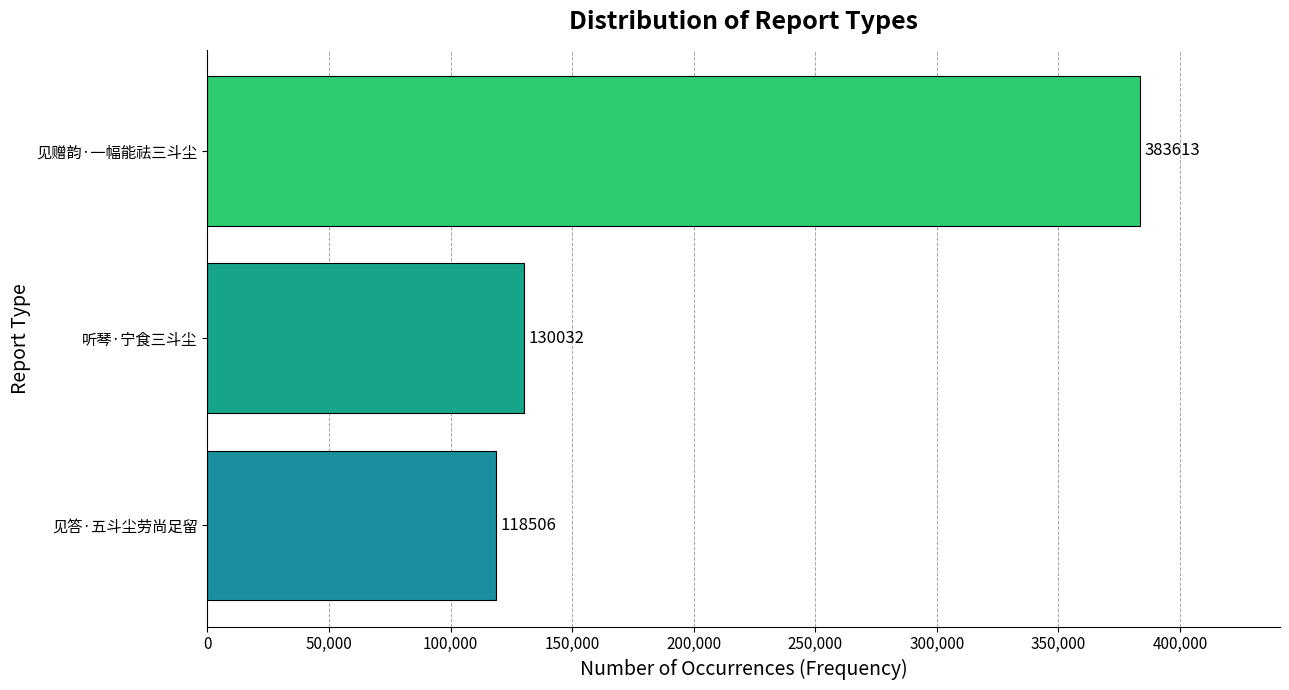

Rank the categories by value from lowest to highest.

见答·五斗尘劳尚足留, 听琴·宁食三斗尘, 见赠韵·一幅能祛三斗尘